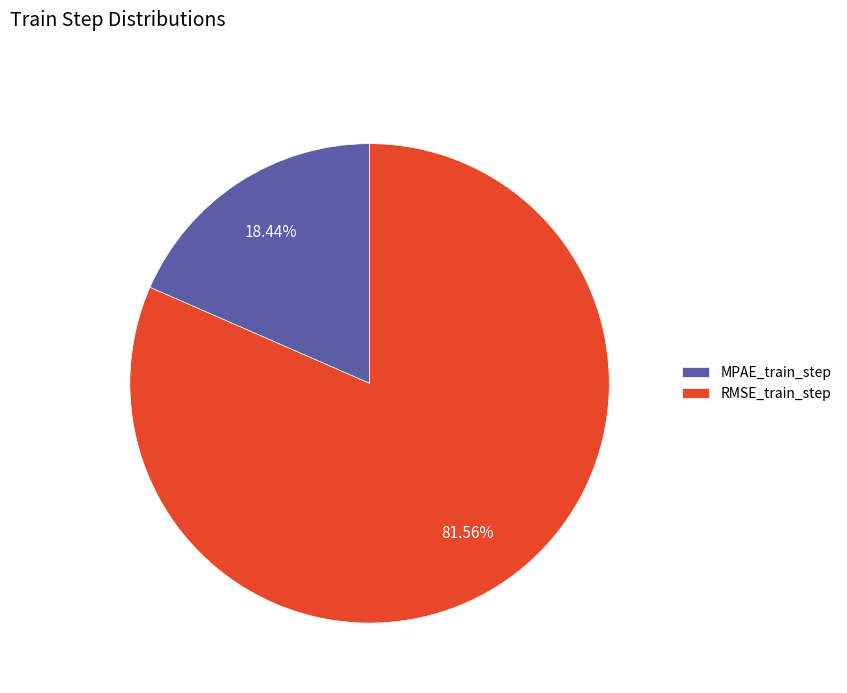

Is there any slice that represents more than half of the pie?

Yes